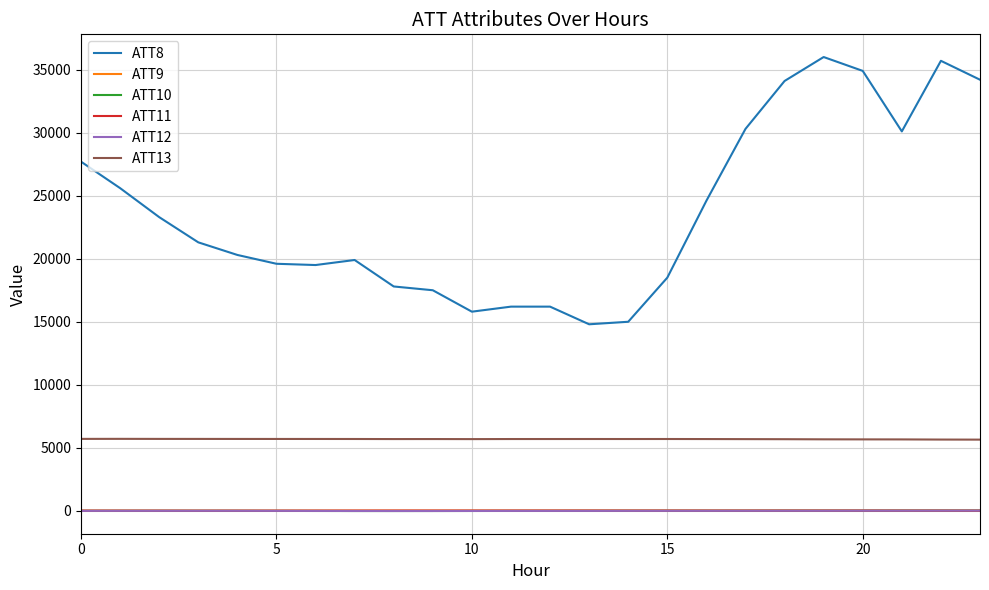

Which series has the largest total across all categories?

ATT8